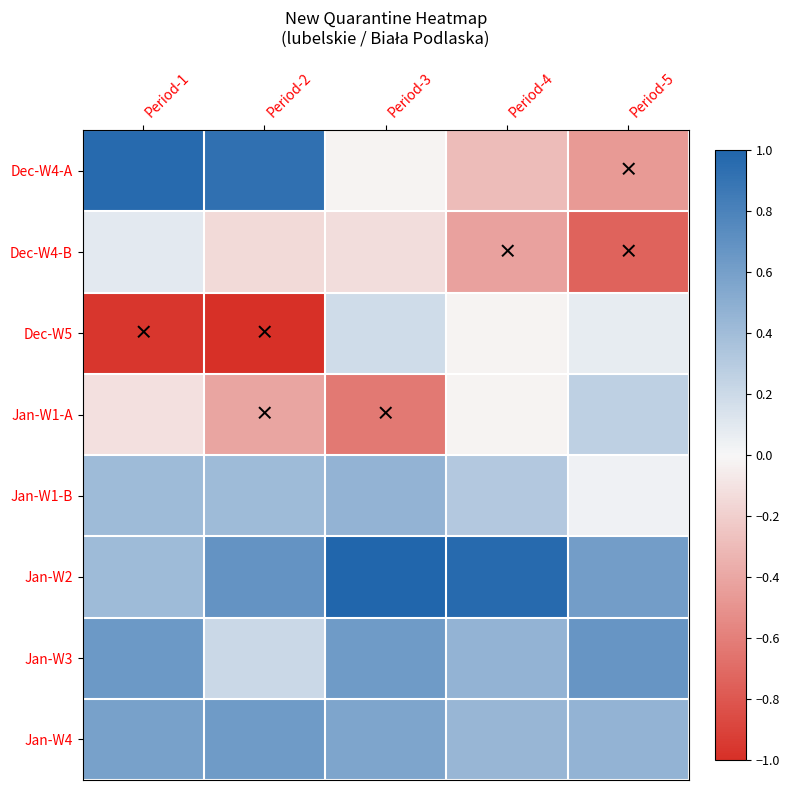

Rank the series by their maximum value, from highest to lowest.

Jan-W2, Dec-W4-A, Jan-W3, Jan-W4, Jan-W1-B, Jan-W1-A, Dec-W5, Dec-W4-B